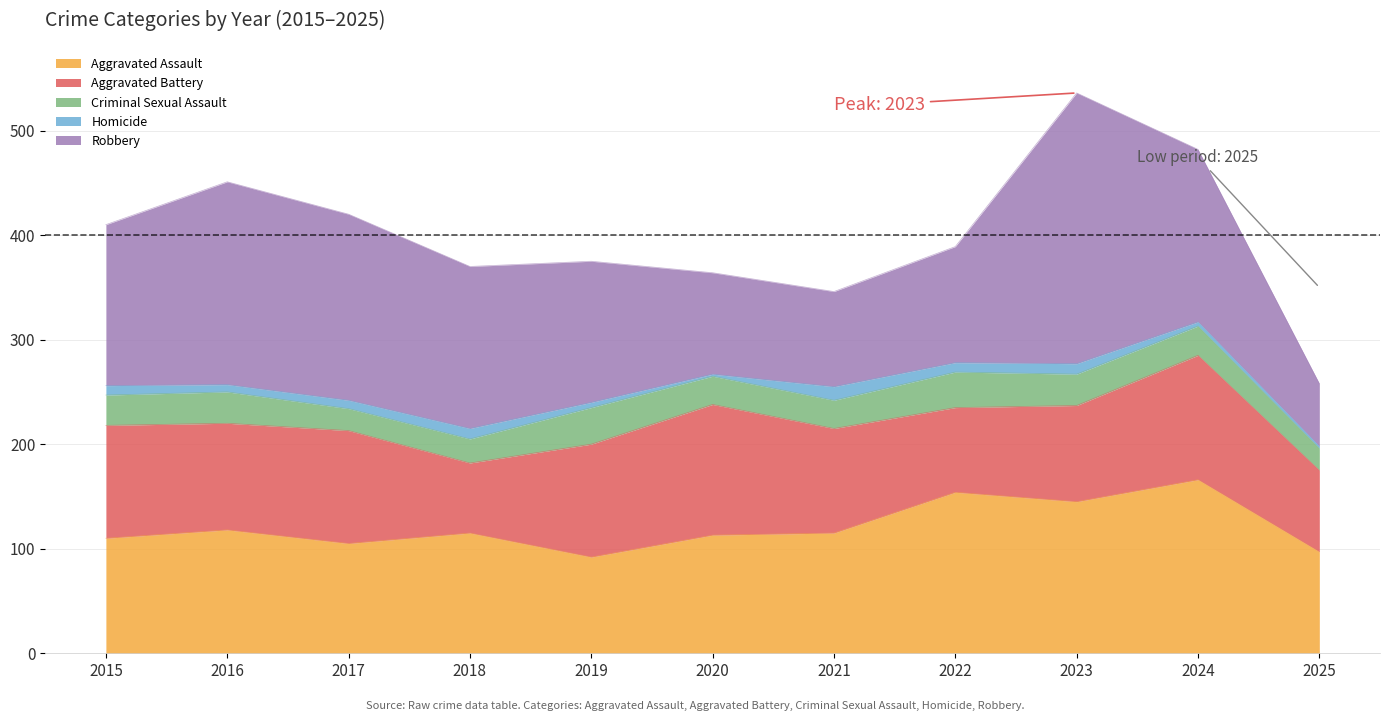

At 2021, list the series in order from smallest to largest.

Homicide, Criminal Sexual Assault, Robbery, Aggravated Battery, Aggravated Assault